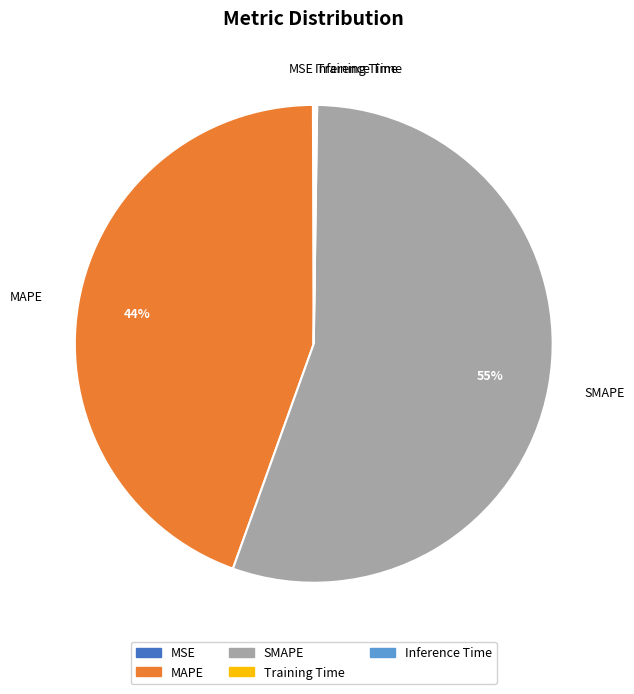

To the nearest percent, what is the average slice percentage?

20%